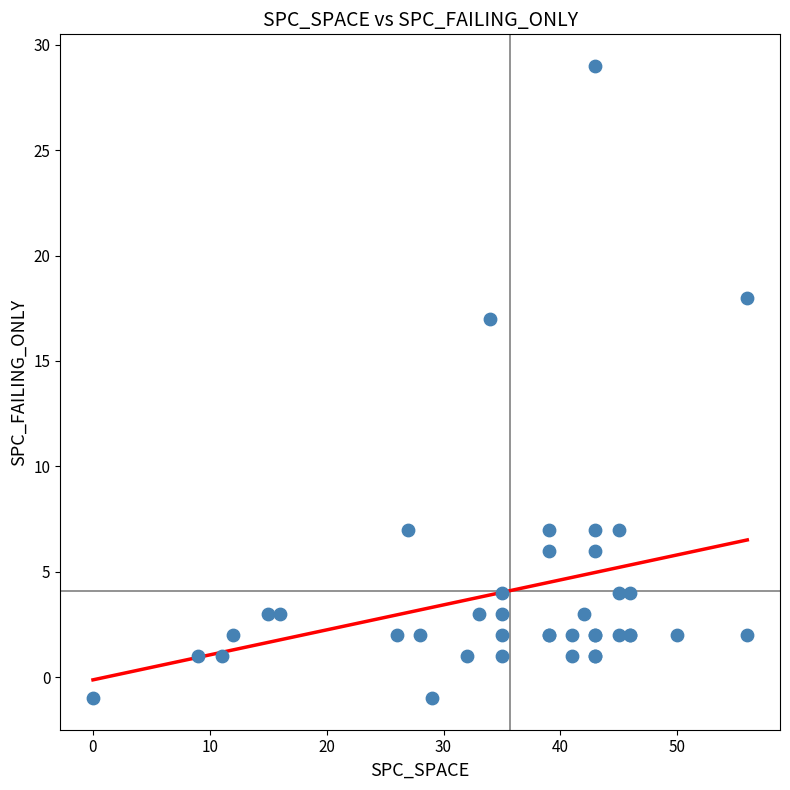

What Y value in the scatter plot is closest to 14?

17